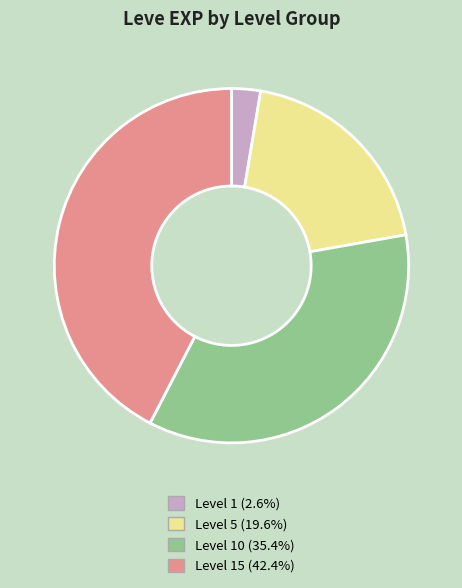

Is there any slice that represents more than half of the pie?

No